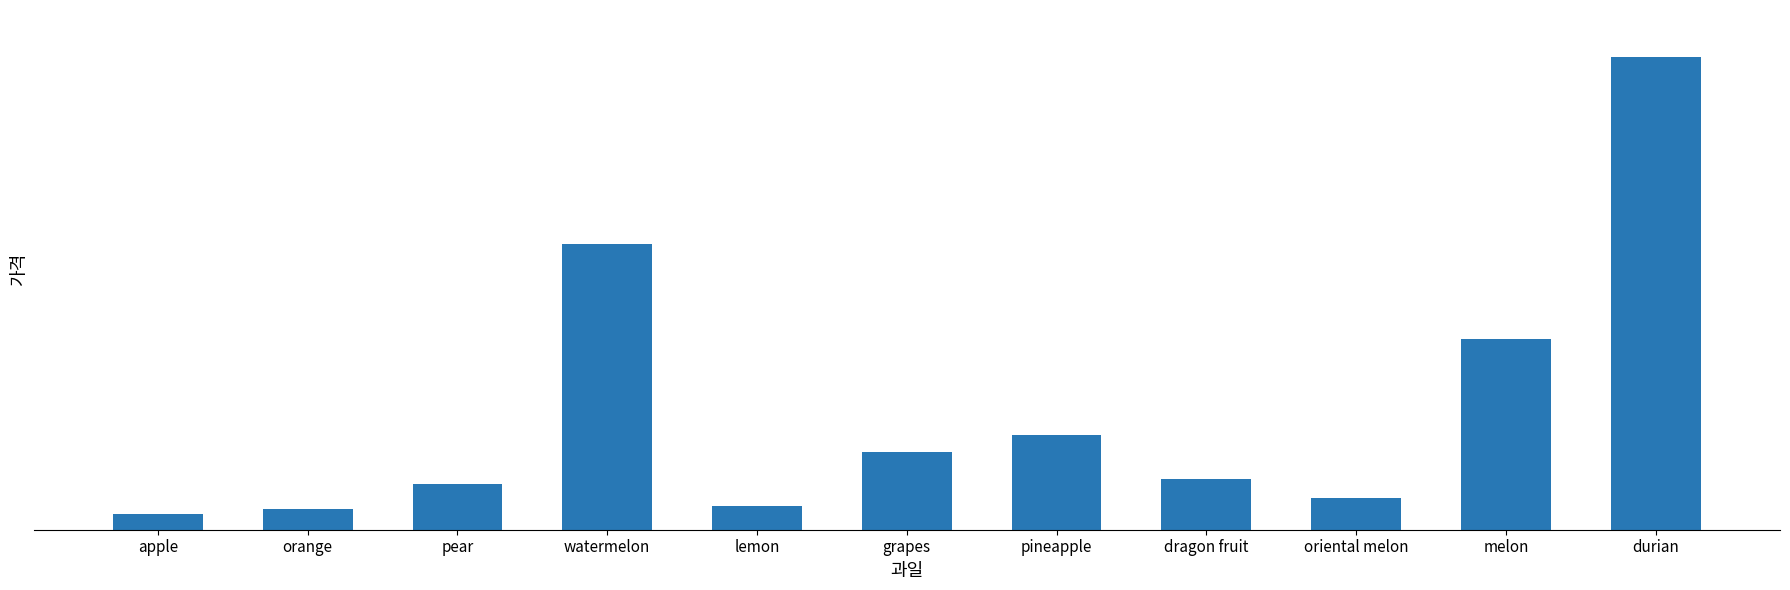

List the labels in order of value, smallest first.

apple, orange, lemon, oriental melon, pear, dragon fruit, grapes, pineapple, melon, watermelon, durian